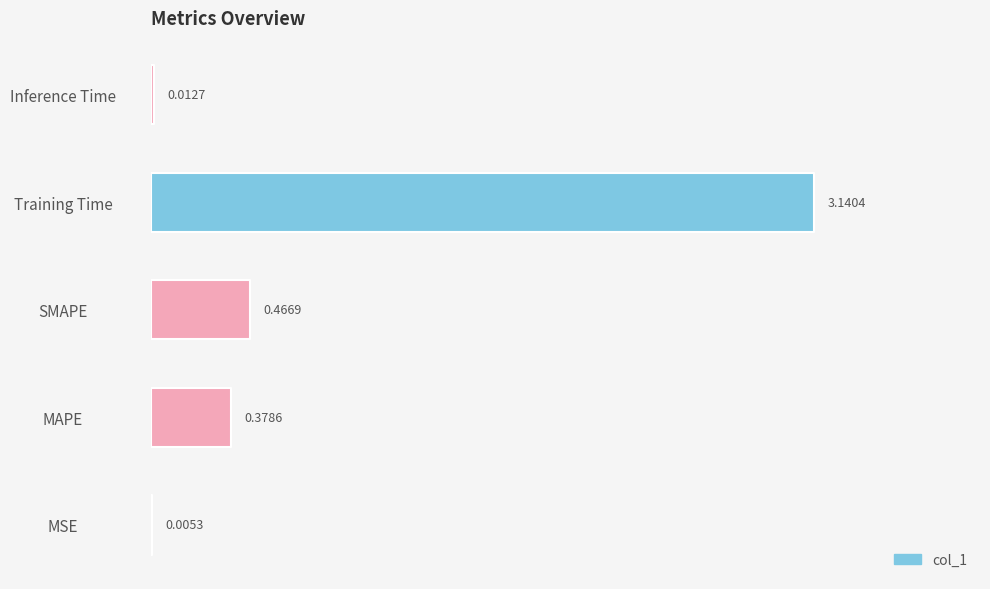

What is the change in value from Training Time to Inference Time?

-3.1